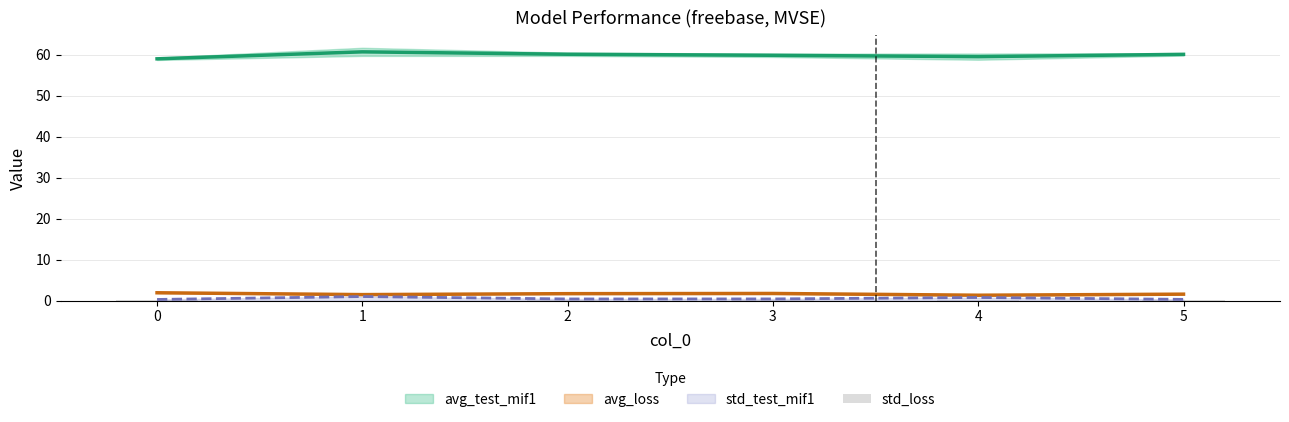

Is it true that std_test_mif1 equals 0.3 at 5?

True